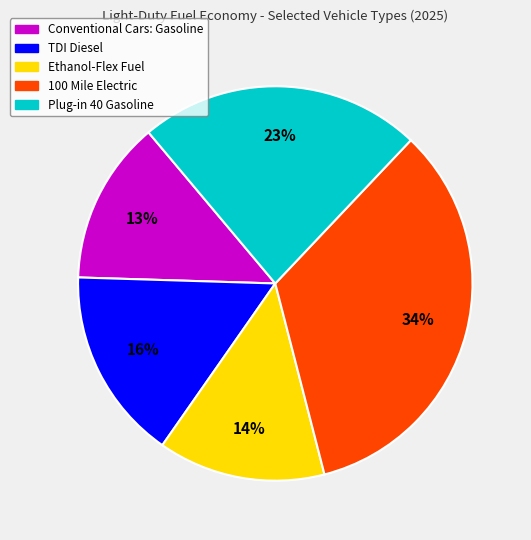

Does any single category account for the majority?

No